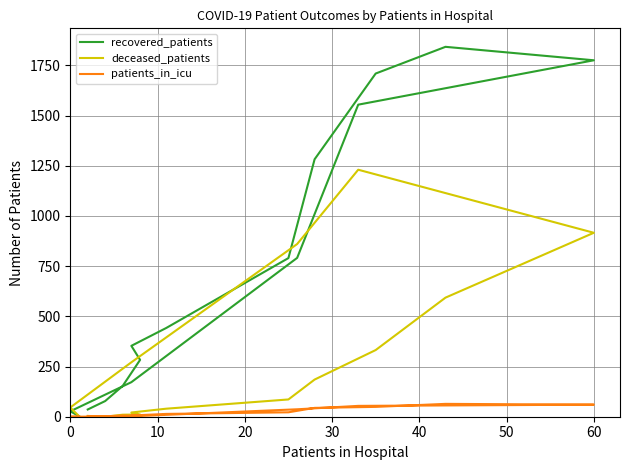

Does the chart have visible grid lines?

Yes